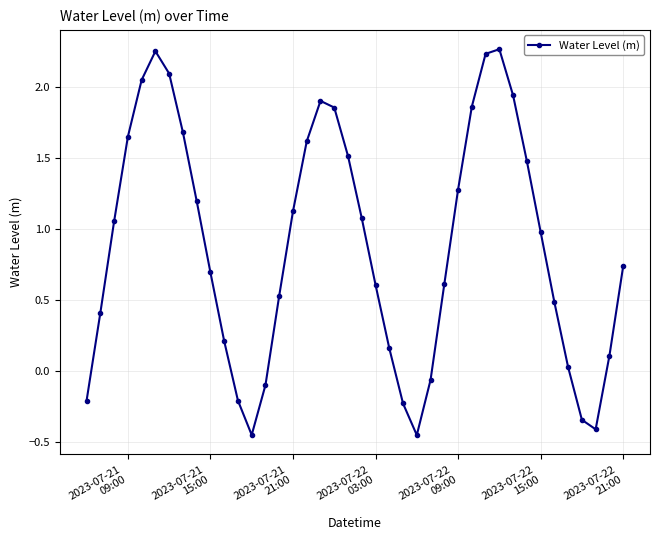

True or false: the data has more than 1 interior local peaks.

True